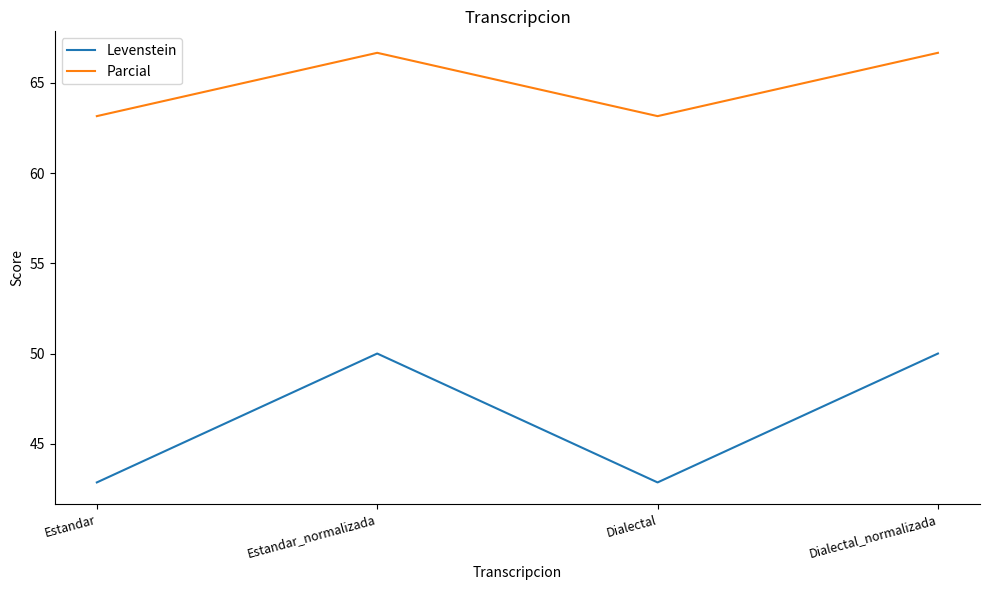

Is the value of Parcial at Dialectal_normalizada greater than the value of Levenstein at Estandar?

Yes